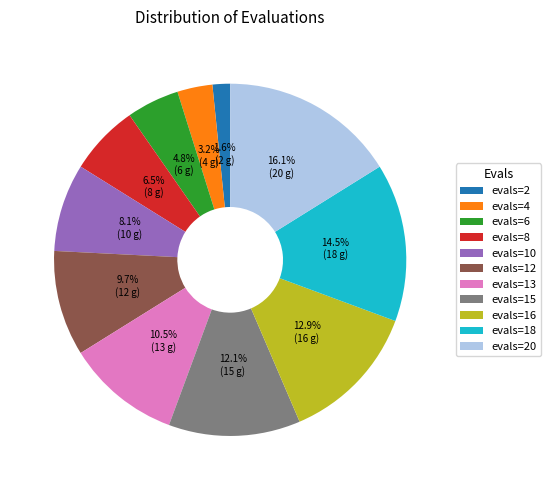

How many slices are in this pie chart?

11